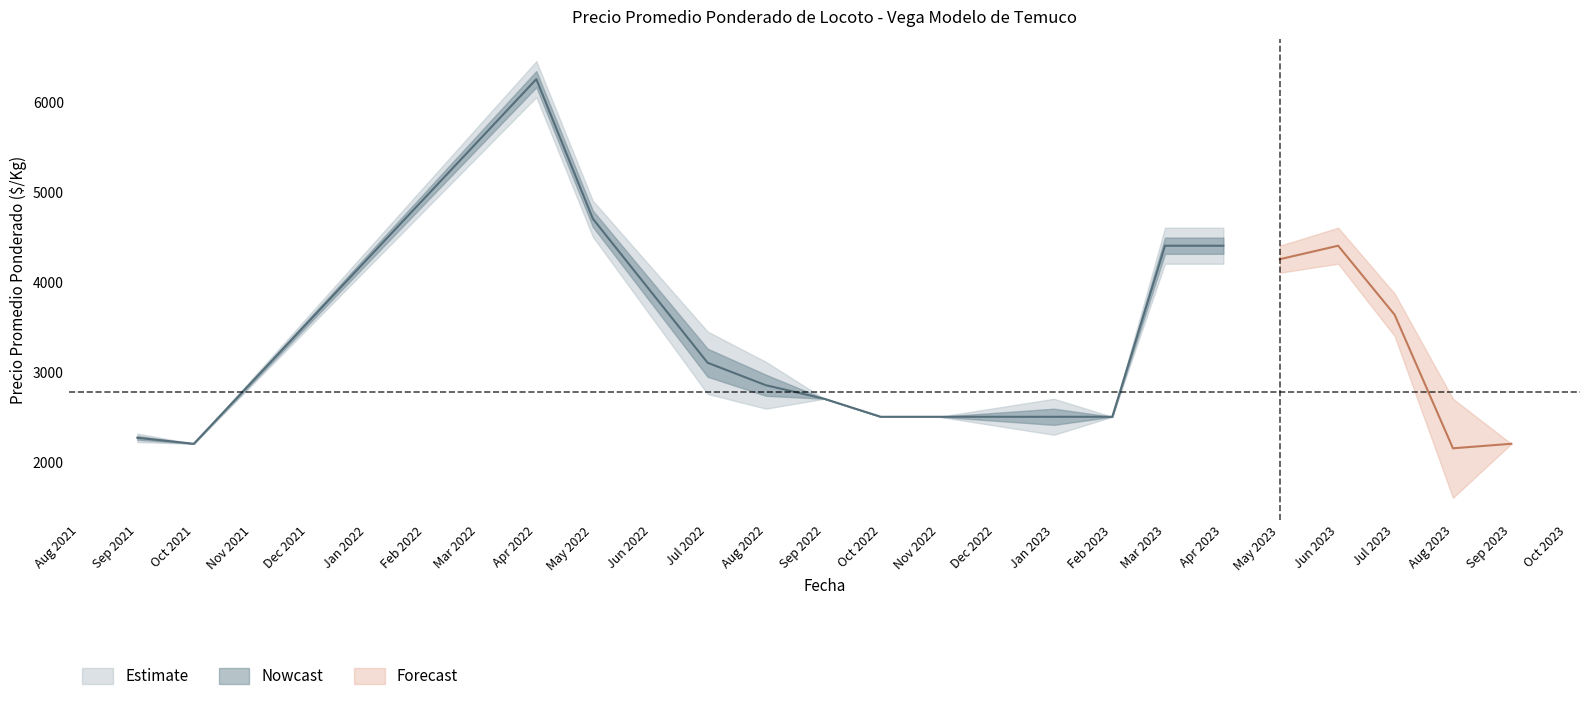

True or false: Precio maximo and Precio promedio ponderado intersect in this chart.

False